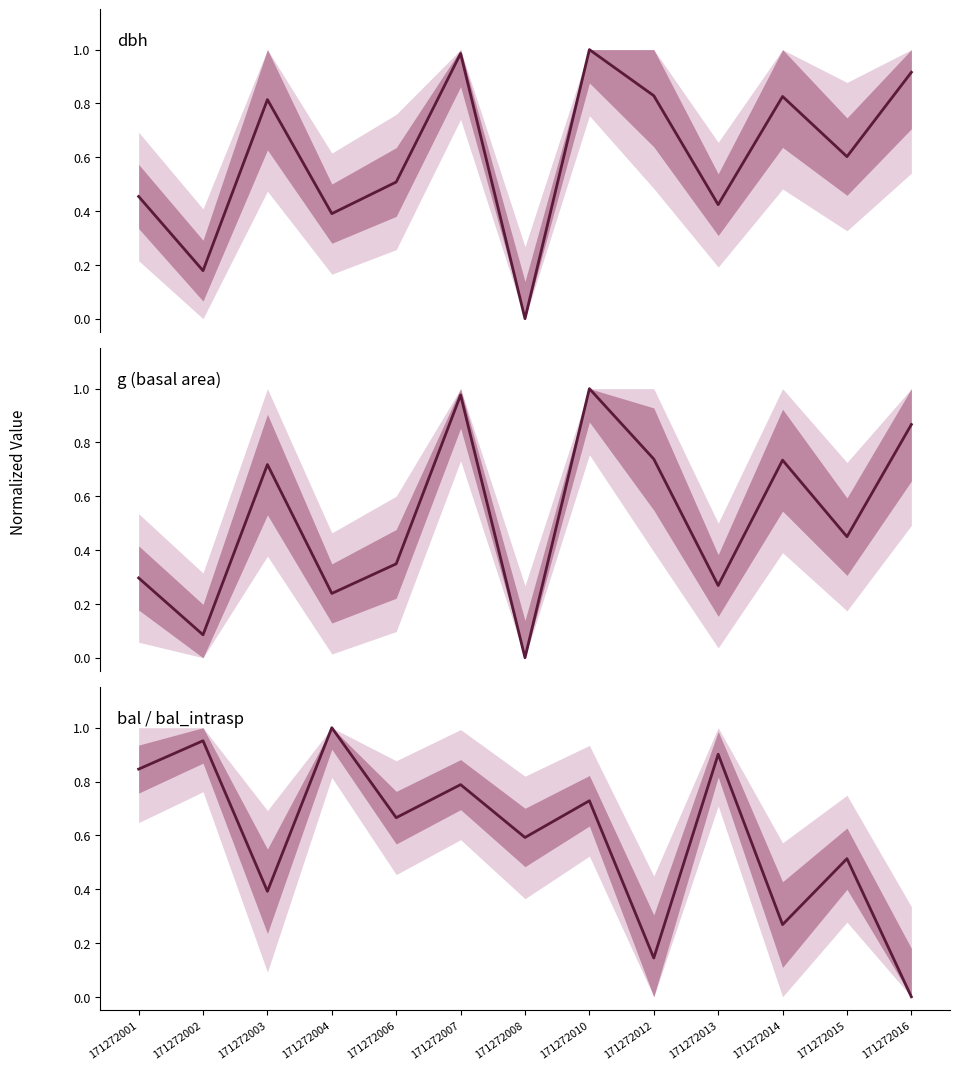

Reading left to right, list all the values displayed in this chart.

dbh: 171272001=0.5	171272002=0.2	171272003=0.8	171272004=0.4	171272006=0.5	171272007=1.0	171272008=0.0	171272010=1.0	171272012=0.8	171272013=0.4	171272014=0.8	171272015=0.6	171272016=0.9
g (basal area): 171272001=0.3	171272002=0.1	171272003=0.7	171272004=0.2	171272006=0.3	171272007=1.0	171272008=0.0	171272010=1.0	171272012=0.7	171272013=0.3	171272014=0.7	171272015=0.4	171272016=0.9
bal / bal_intrasp: 171272001=0.8	171272002=1.0	171272003=0.4	171272004=1.0	171272006=0.7	171272007=0.8	171272008=0.6	171272010=0.7	171272012=0.1	171272013=0.9	171272014=0.3	171272015=0.5	171272016=0.0